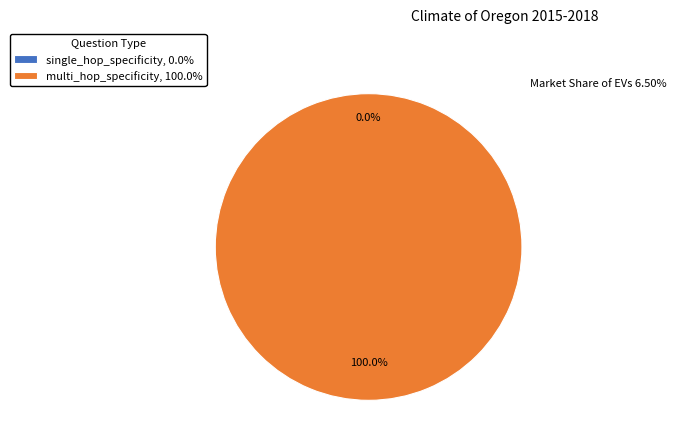

The single_hop_specificity slice represents 0% of the pie. True or false?

True